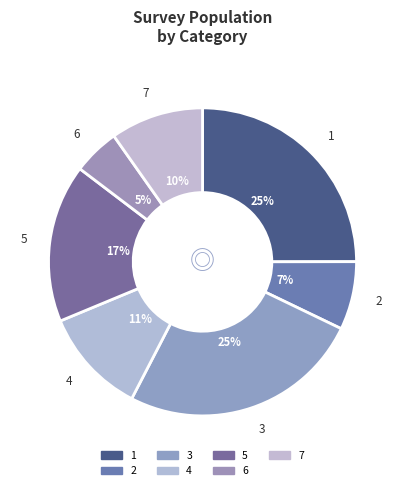

Which category has the biggest portion of the pie?

3